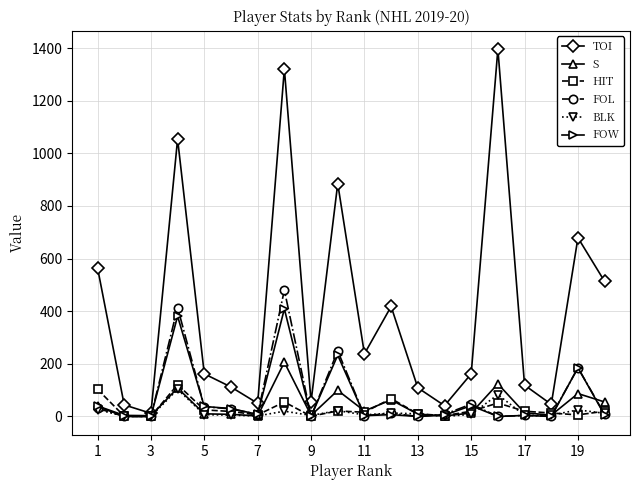

What is the highest value of the BLK series?

103